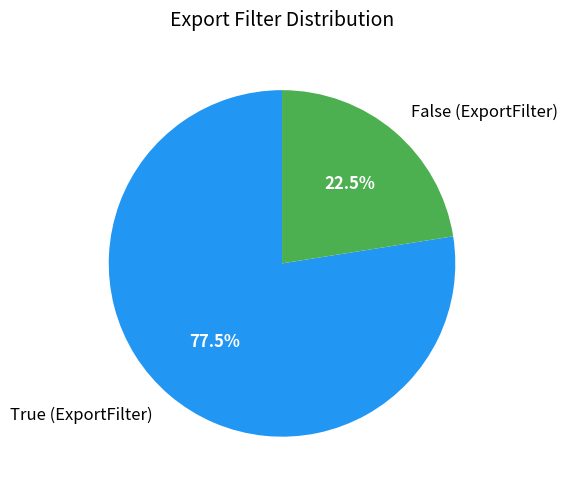

How many segments does this pie chart have?

2